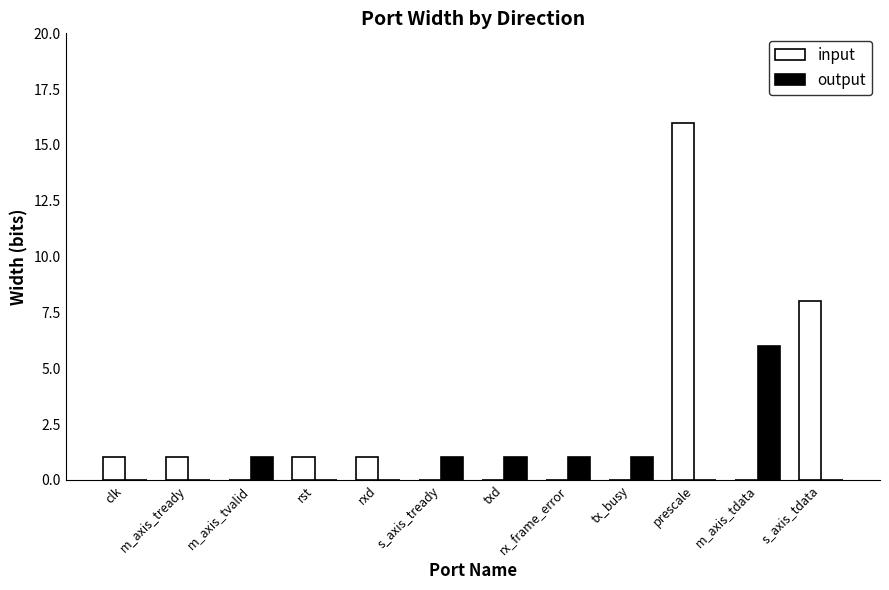

Are the bars horizontal?

No